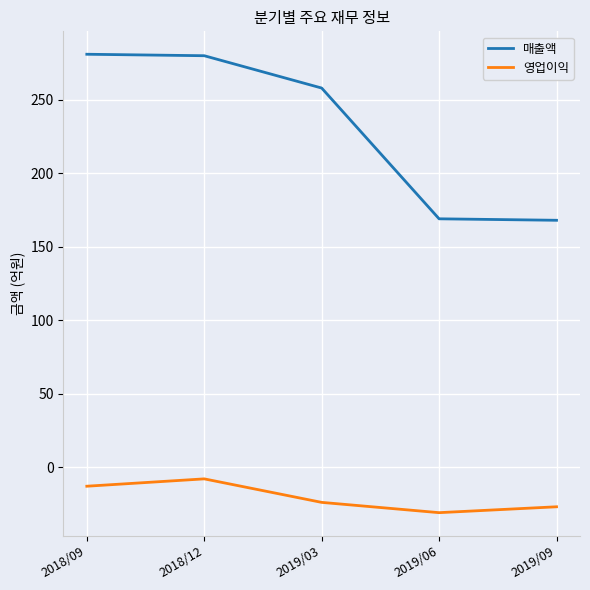

True or false: 영업이익 has a value of -13 at 2018/09.

True